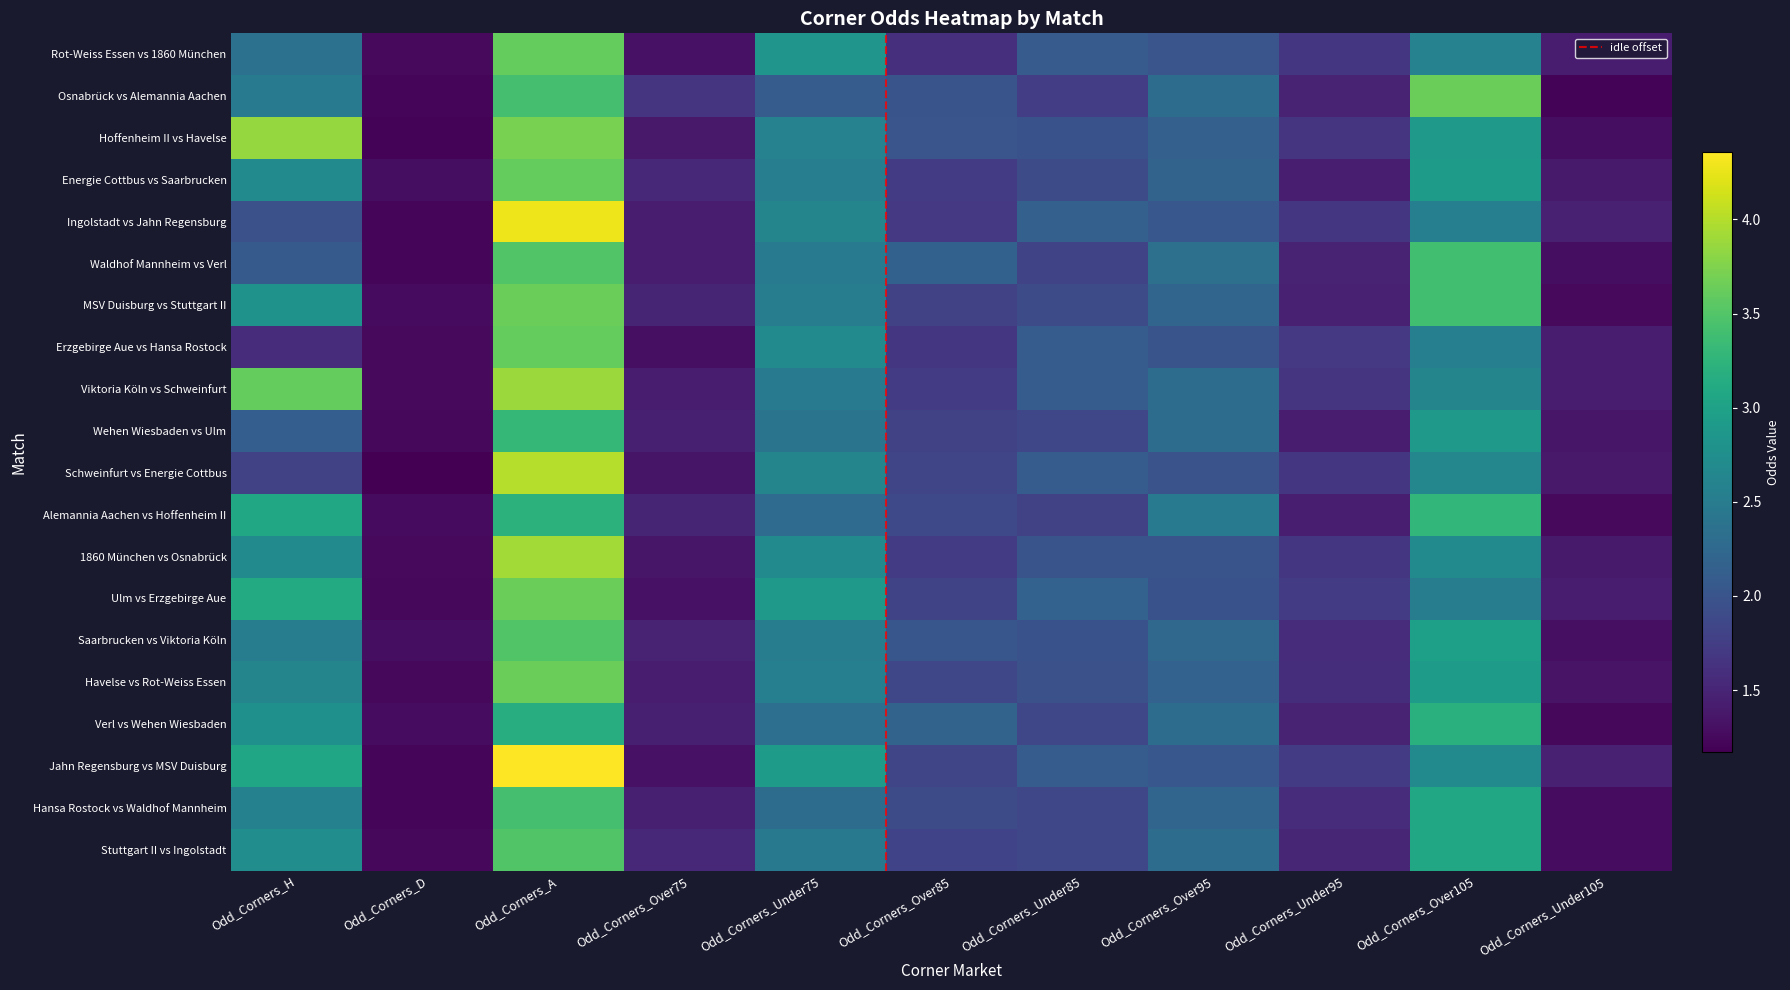

The value of Hoffenheim II vs Havelse at Odd_Corners_Over95 is 3.0. True or false?

False